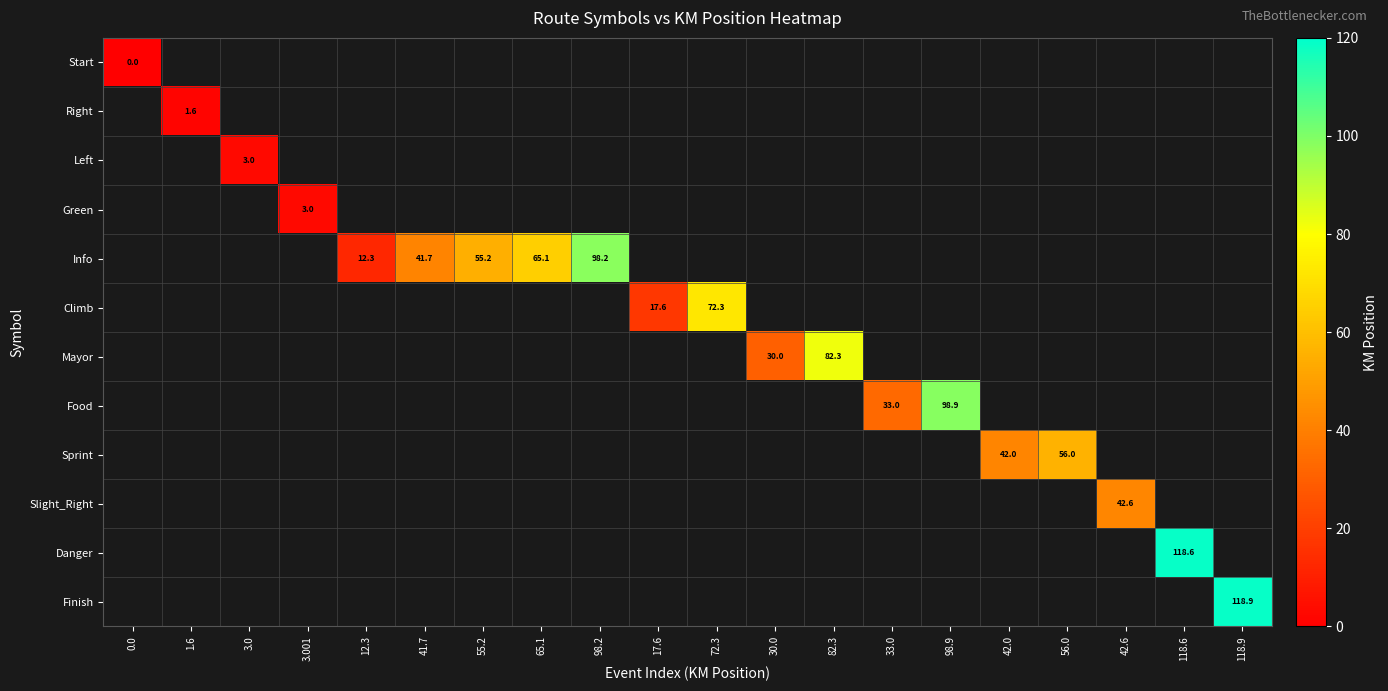

At how many categories does at least one series exceed 117?

2